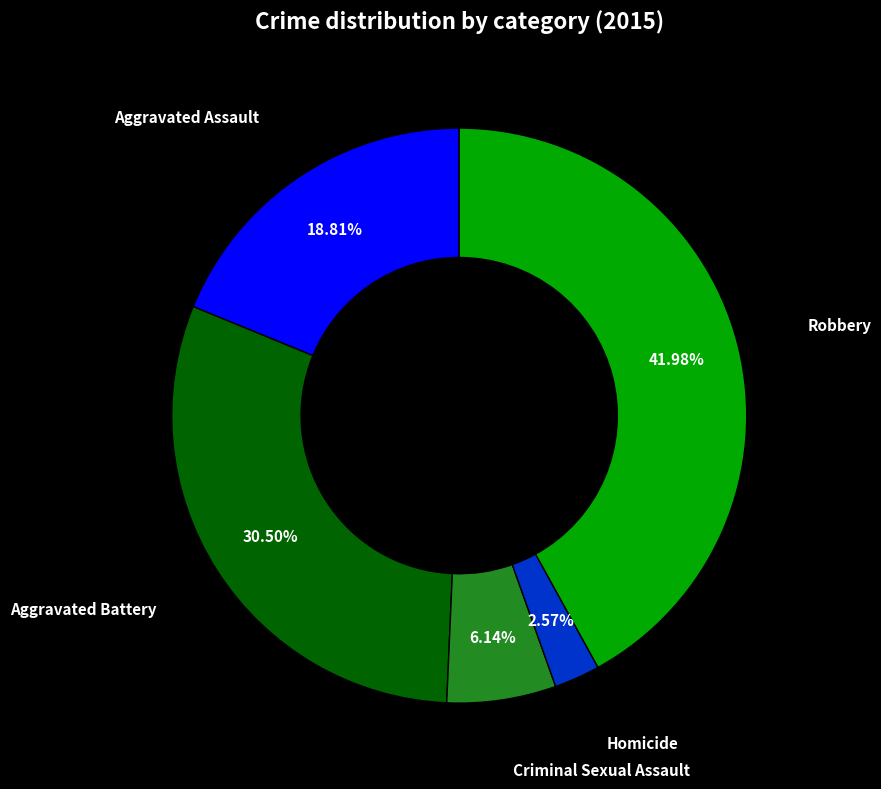

Count the number of slices in the pie.

5